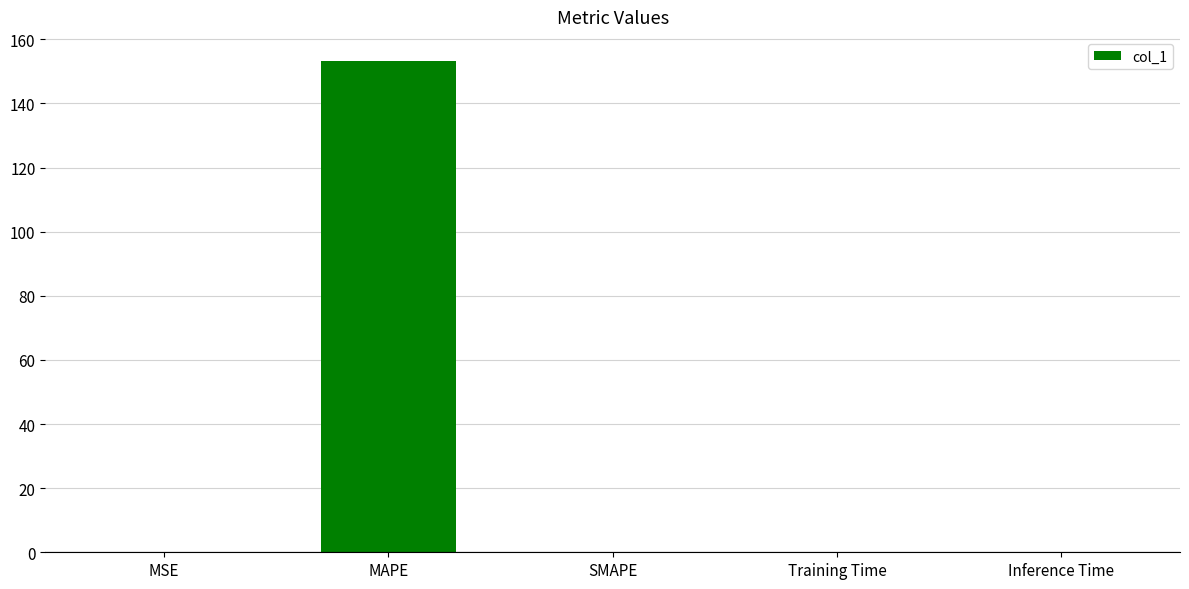

True or false: the data shows 52.5 at MAPE.

False